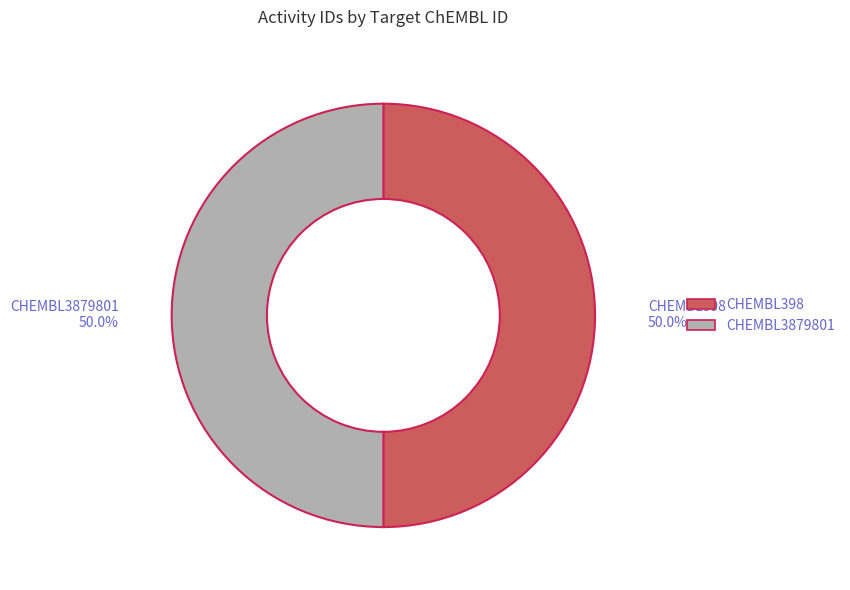

Do CHEMBL398 and CHEMBL3879801 together represent more than half of the pie?

Yes